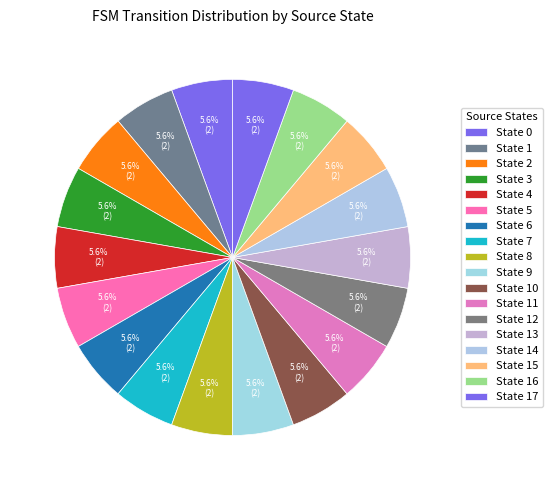

How many slices are in this pie chart?

18